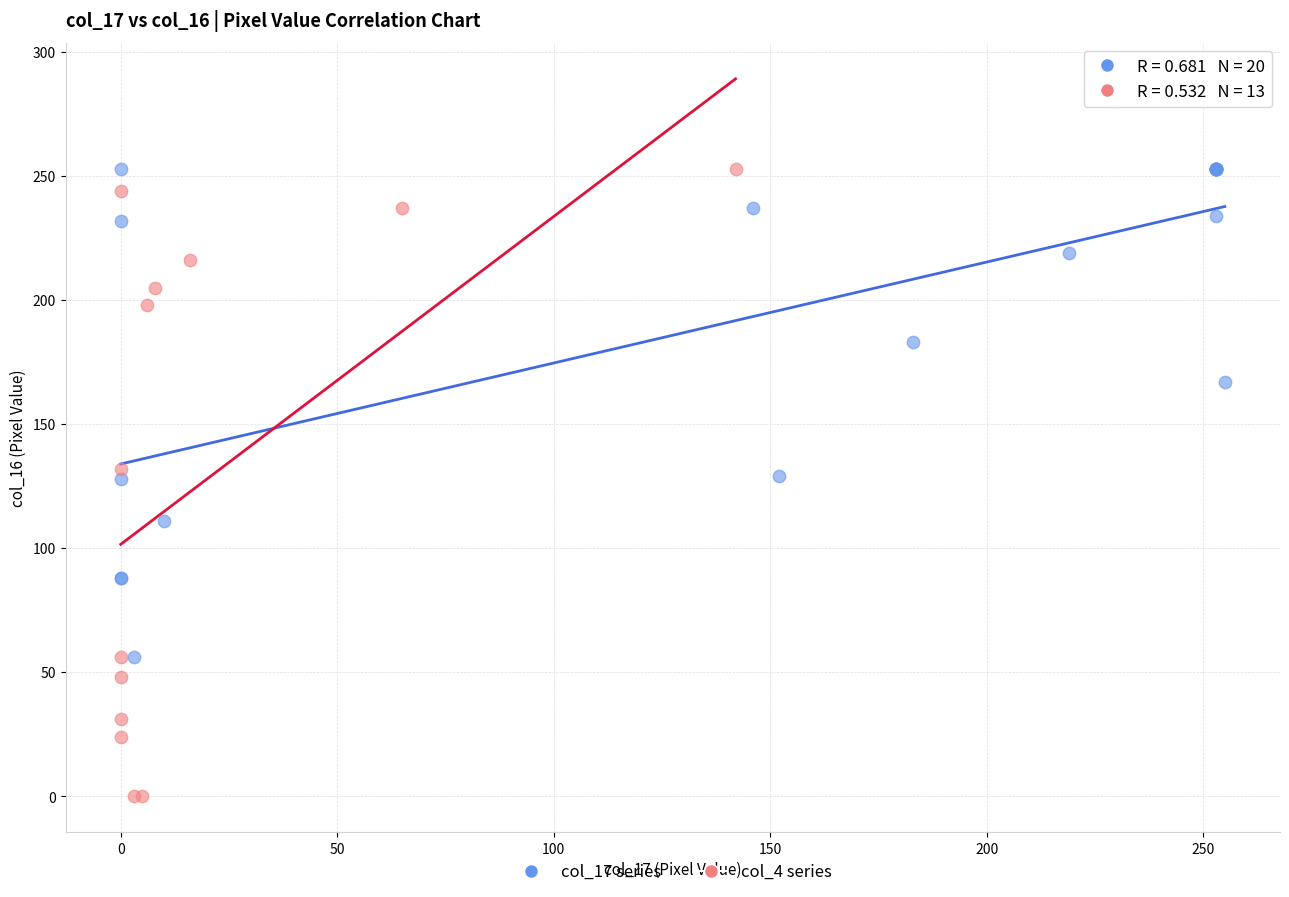

Which series reaches the minimum Y coordinate?

col_4 series